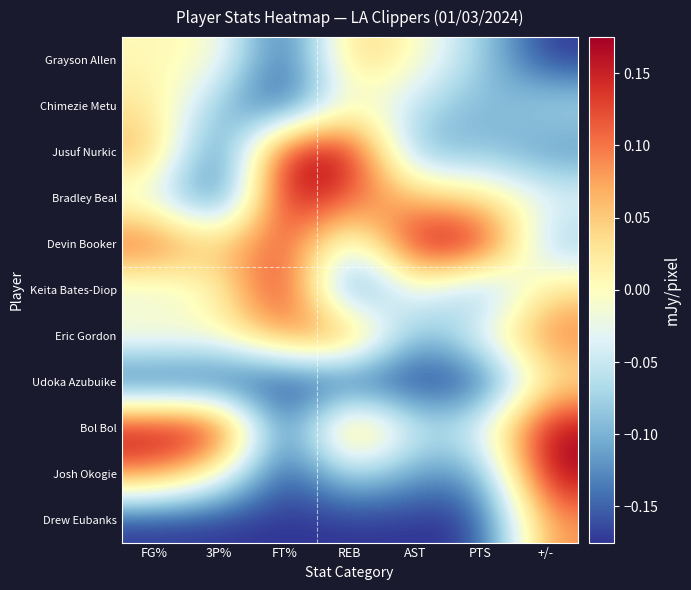

What is the greatest value displayed?

0.2